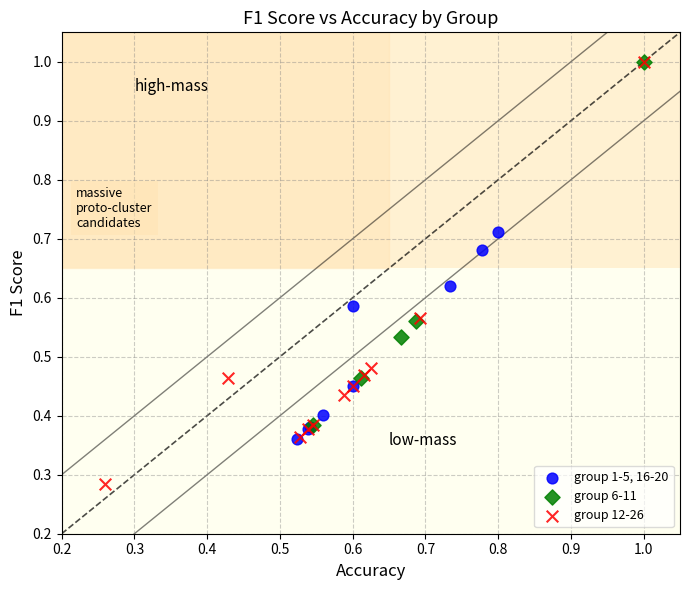

Which series has the largest Y range (max minus min)?

group 12-26